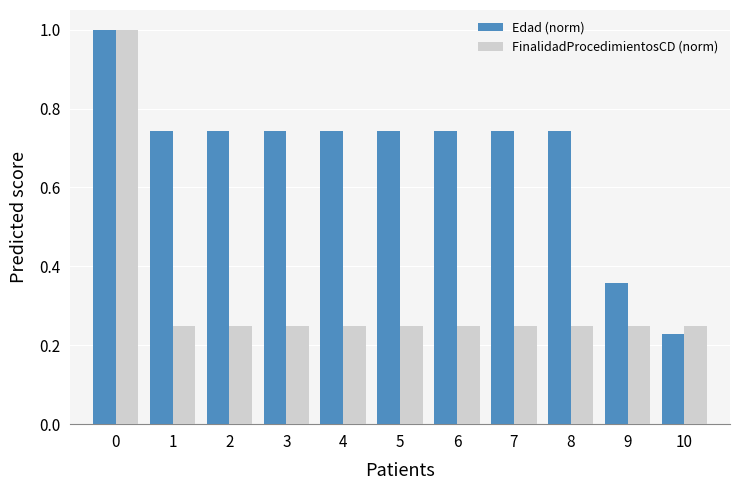

At 6, list the series in order from smallest to largest.

FinalidadProcedimientosCD (norm), Edad (norm)